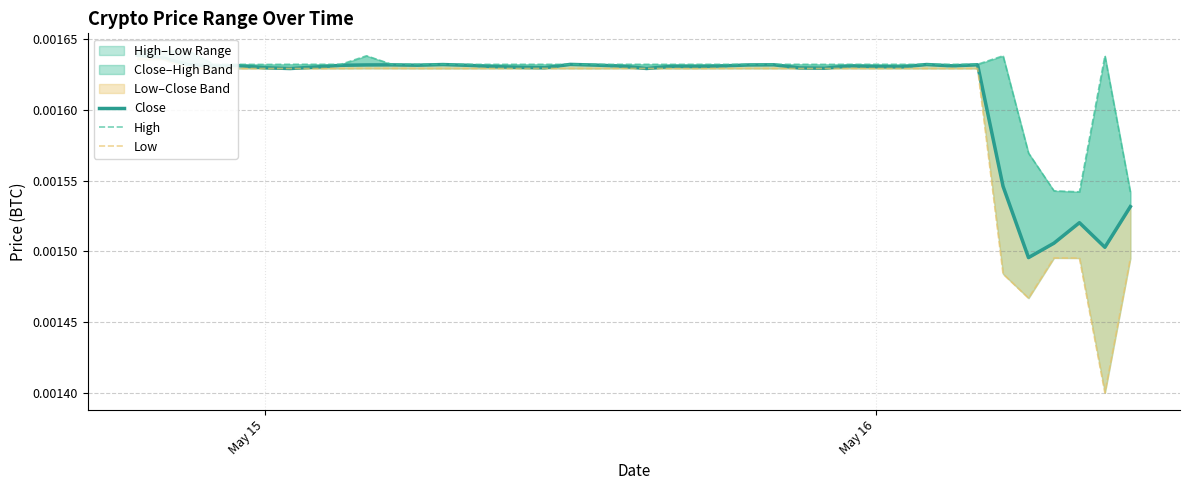

How many lines are shown in the chart?

3